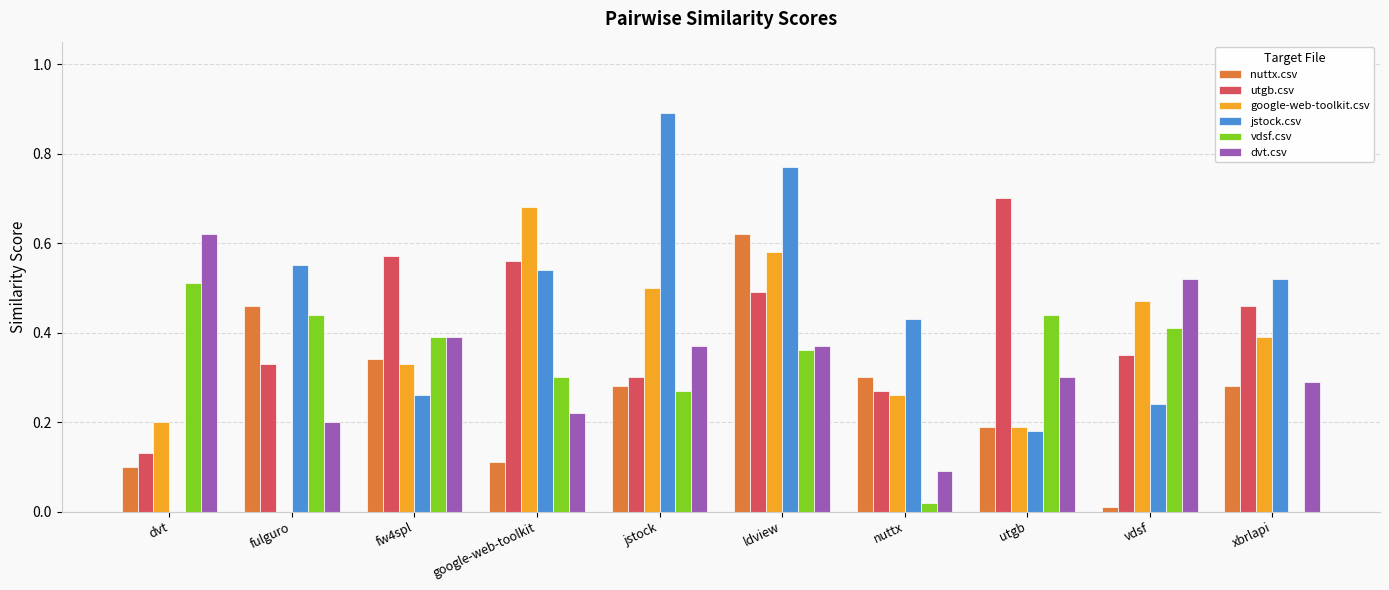

At which category does the chart reach its peak across all series?

jstock